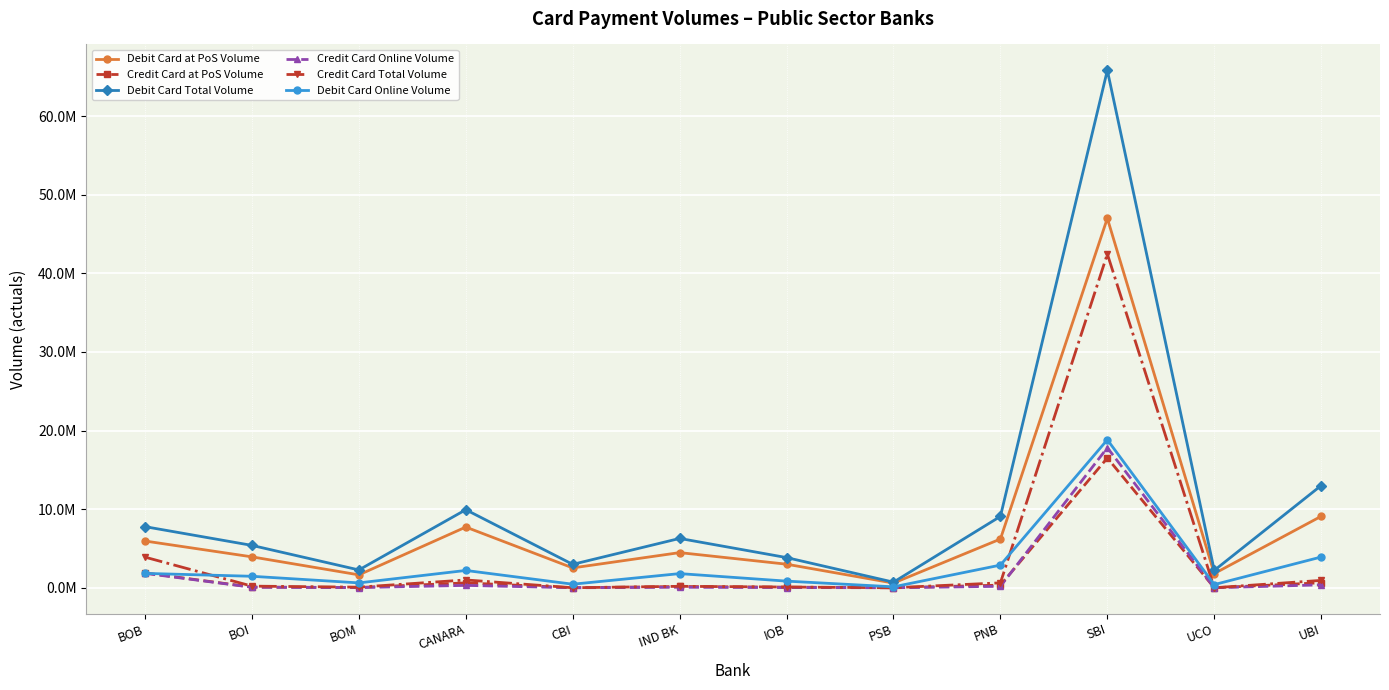

Which series has the largest total across all categories?

Debit Card Total Volume